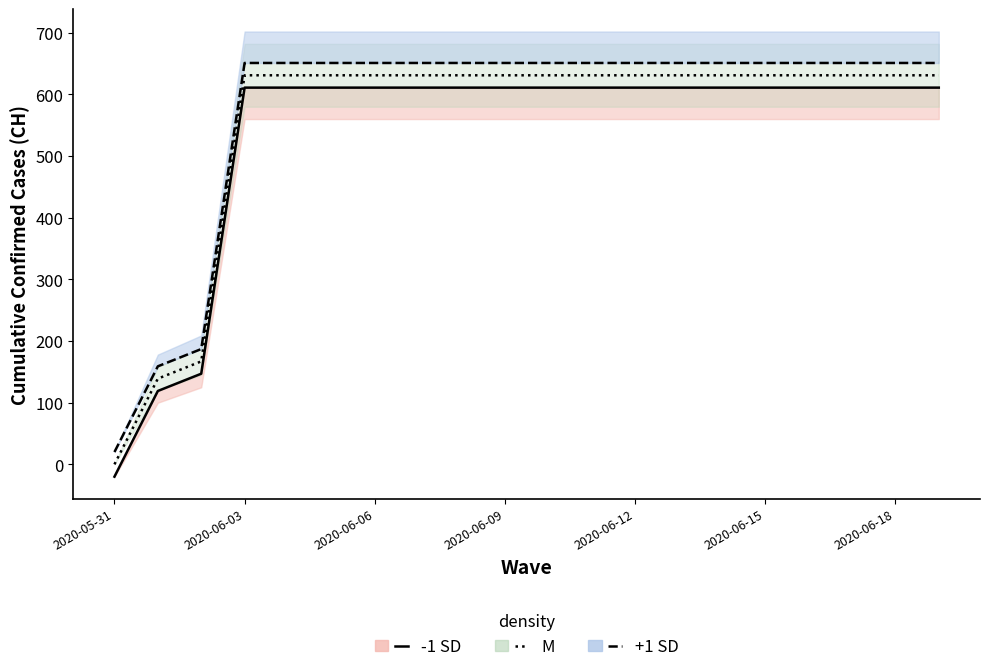

Read the -1 SD value at 2020-06-12.

611